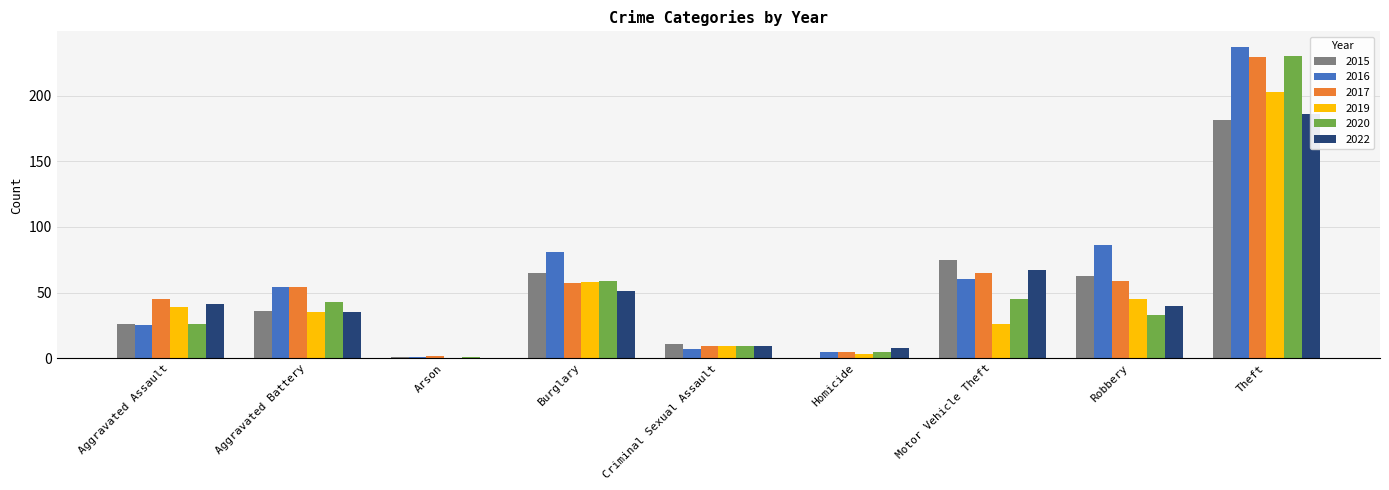

Rank the categories by 2017 value from highest to lowest.

Theft, Motor Vehicle Theft, Robbery, Burglary, Aggravated Battery, Aggravated Assault, Criminal Sexual Assault, Homicide, Arson